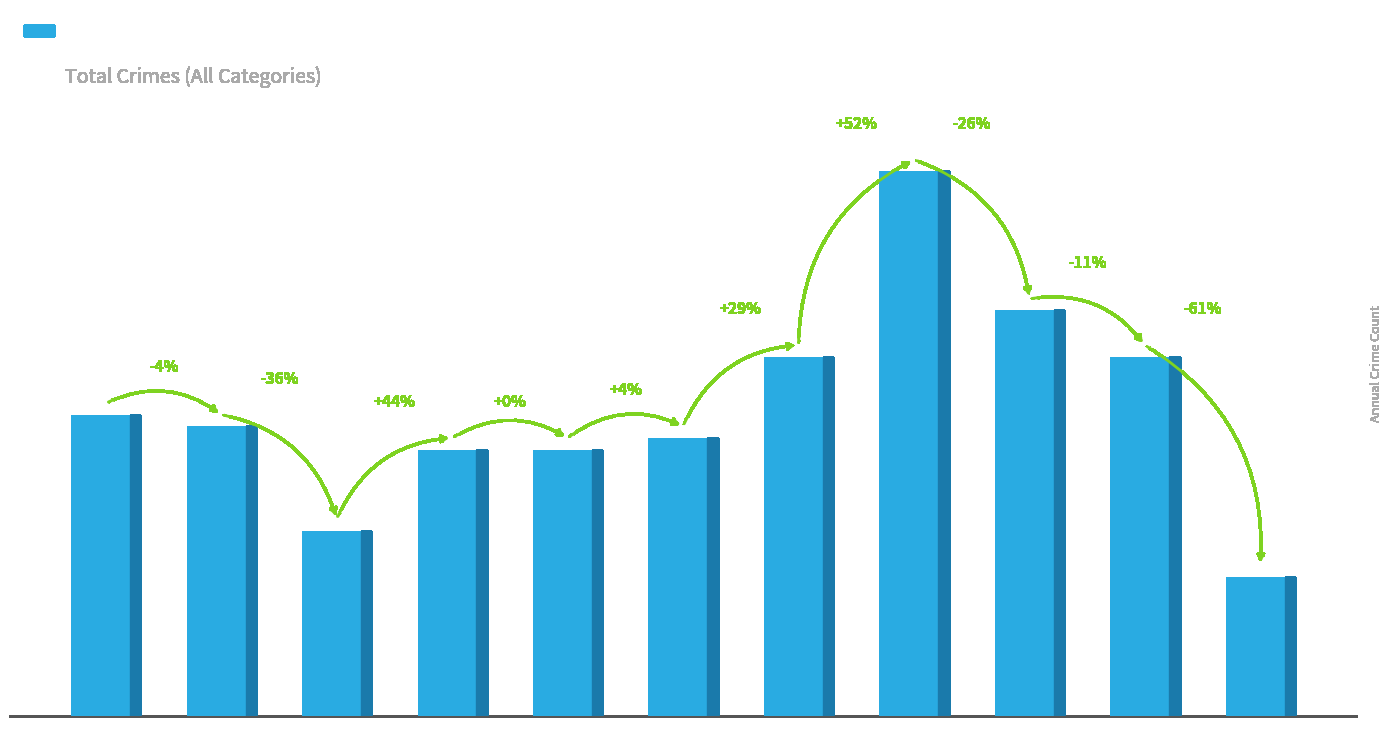

What is the average value?

27